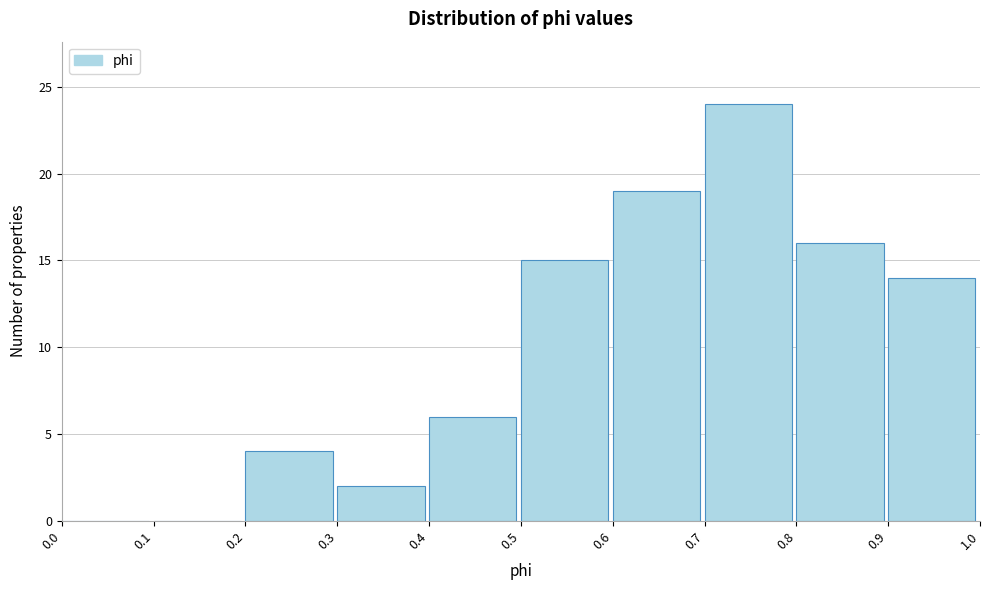

Which range on the x-axis has the tallest bar?

0.7 to 0.8